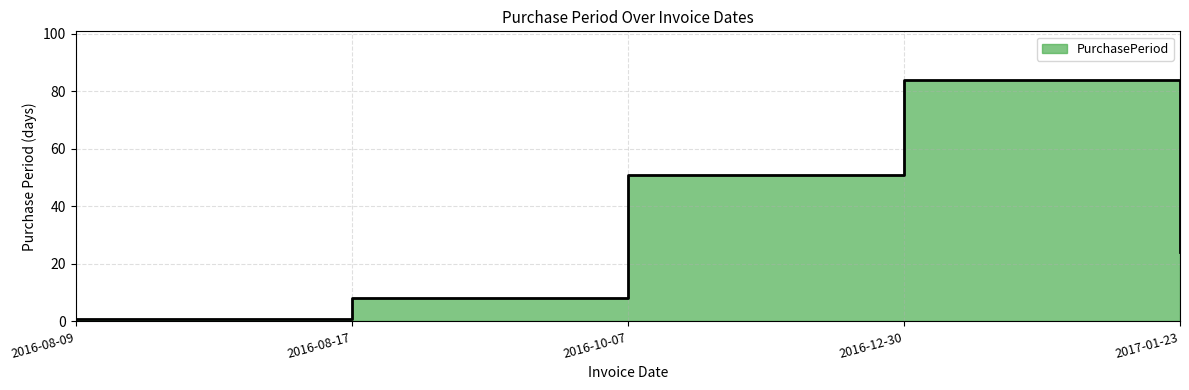

The value at 2016-08-17 is 8. True or false?

True